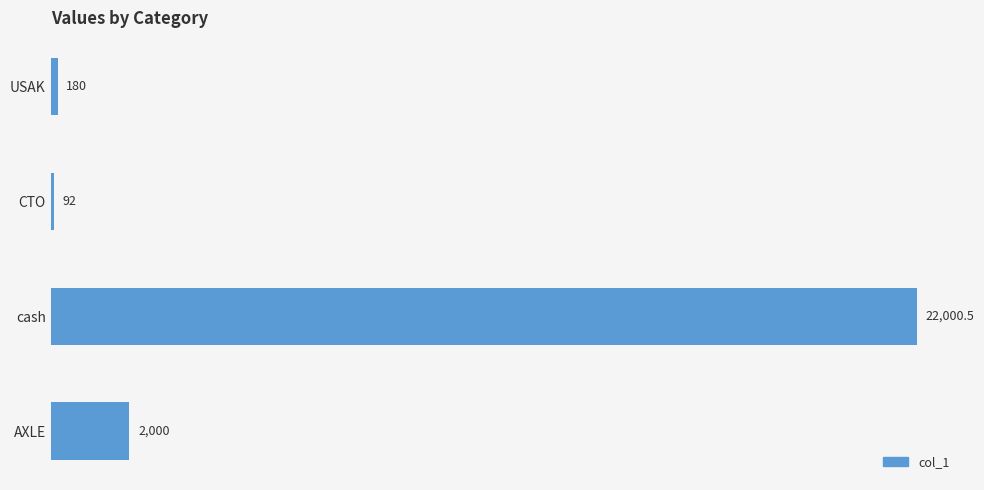

Where is the data nearest to the value 11046?

AXLE